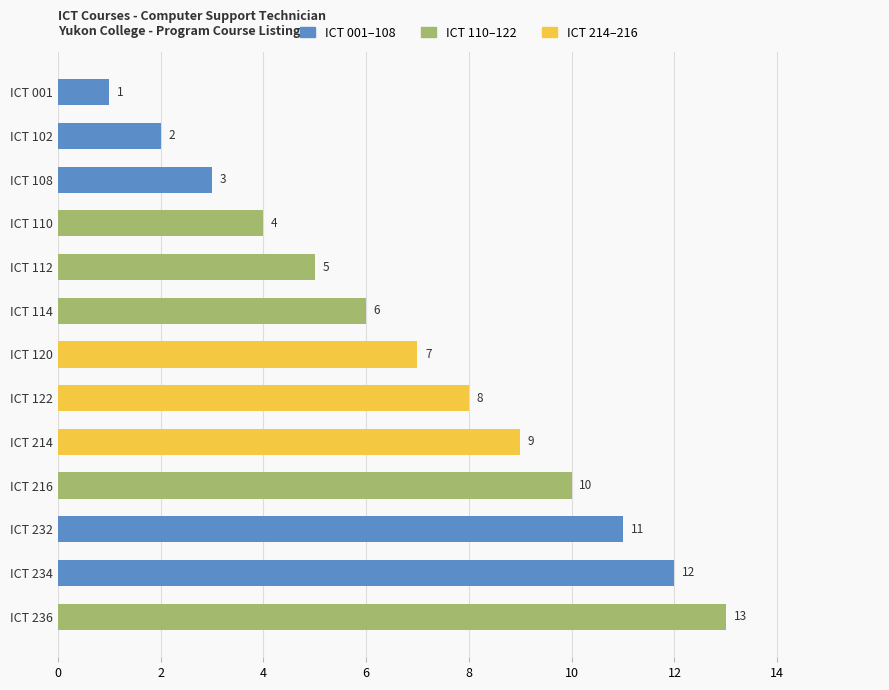

What is the ratio of the value at ICT 122 to the value at ICT 120?

1.1